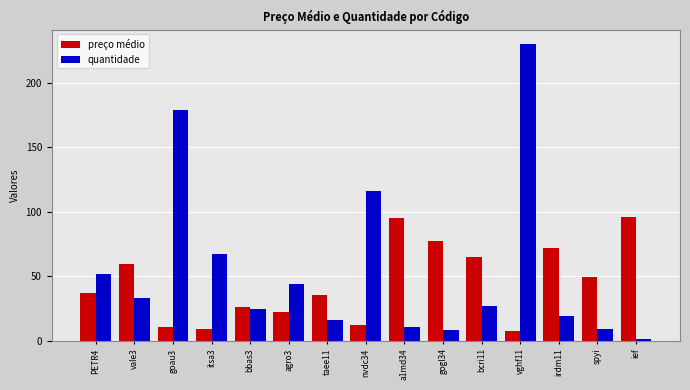

What is the spread (max minus min) of values at nvdc34?

103.8